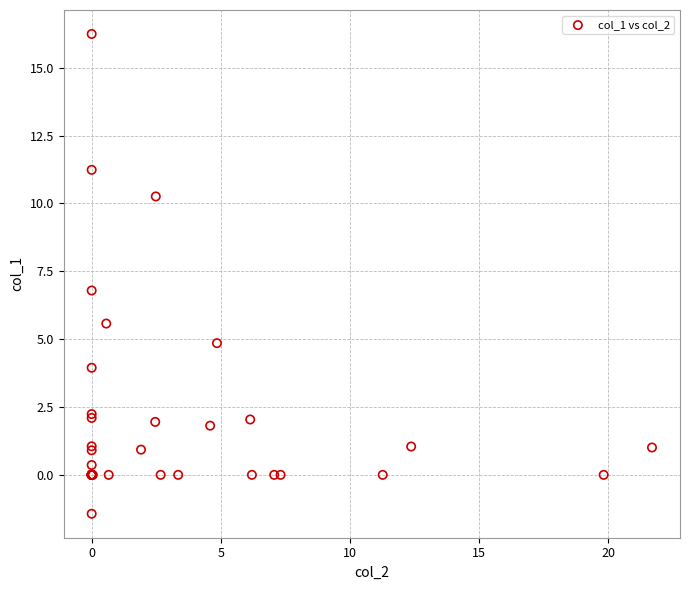

What Y value in the scatter plot is closest to 7?

6.8